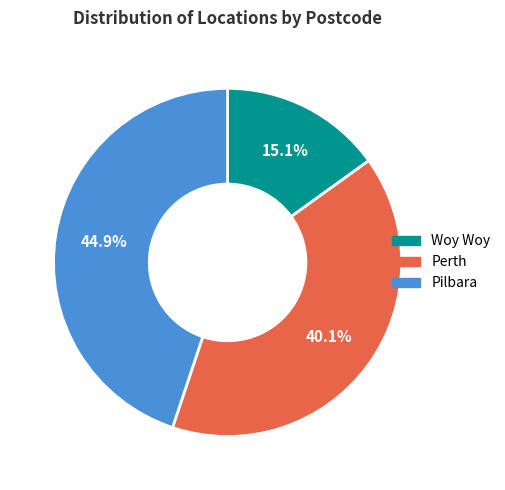

Is there a majority slice in this chart?

No